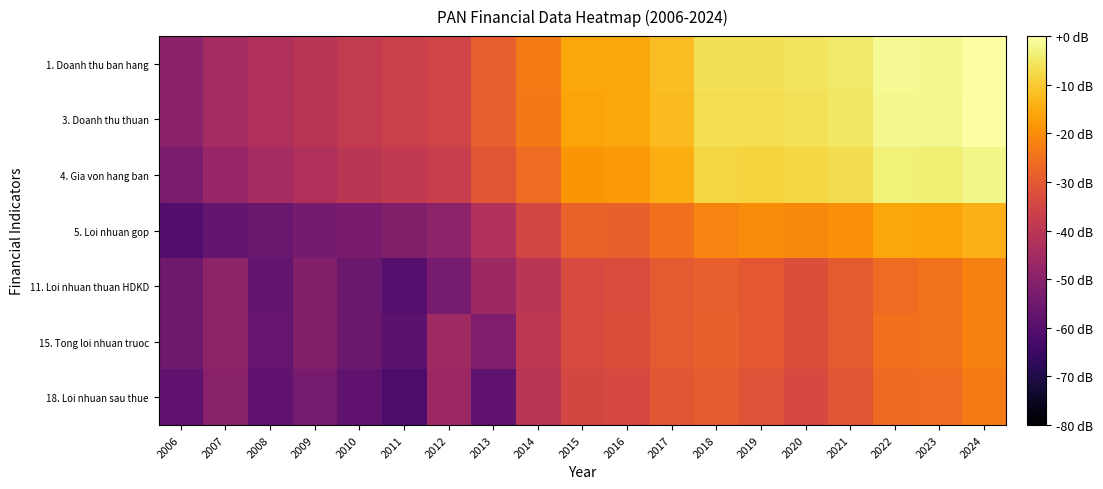

At which category is the sum across all series the highest?

2024